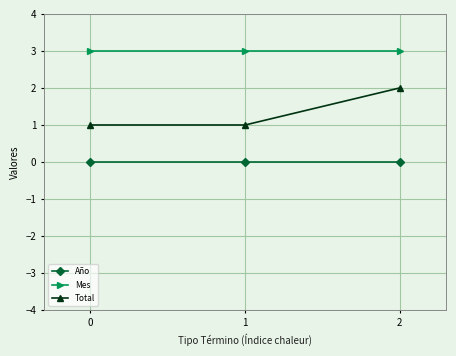

How many series are shown in this chart?

3